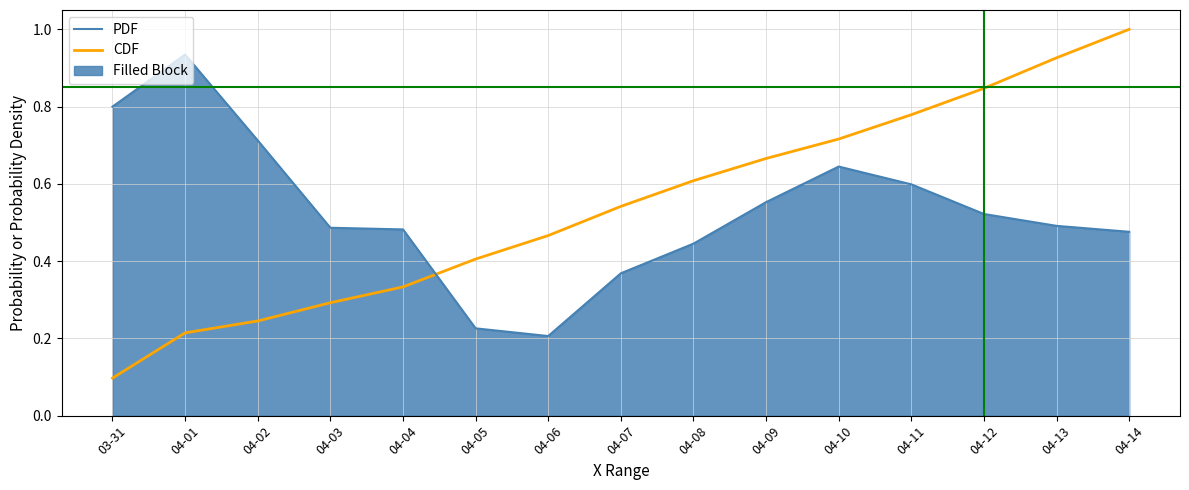

What is the average value of the PC (line) series?

0.5